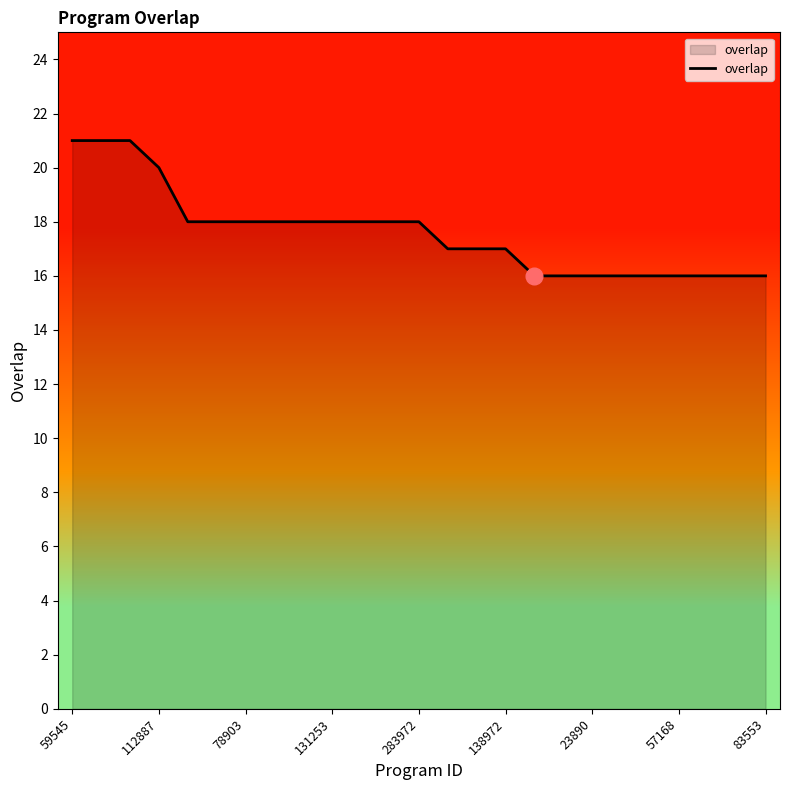

What is the minimum value shown in the chart?

16